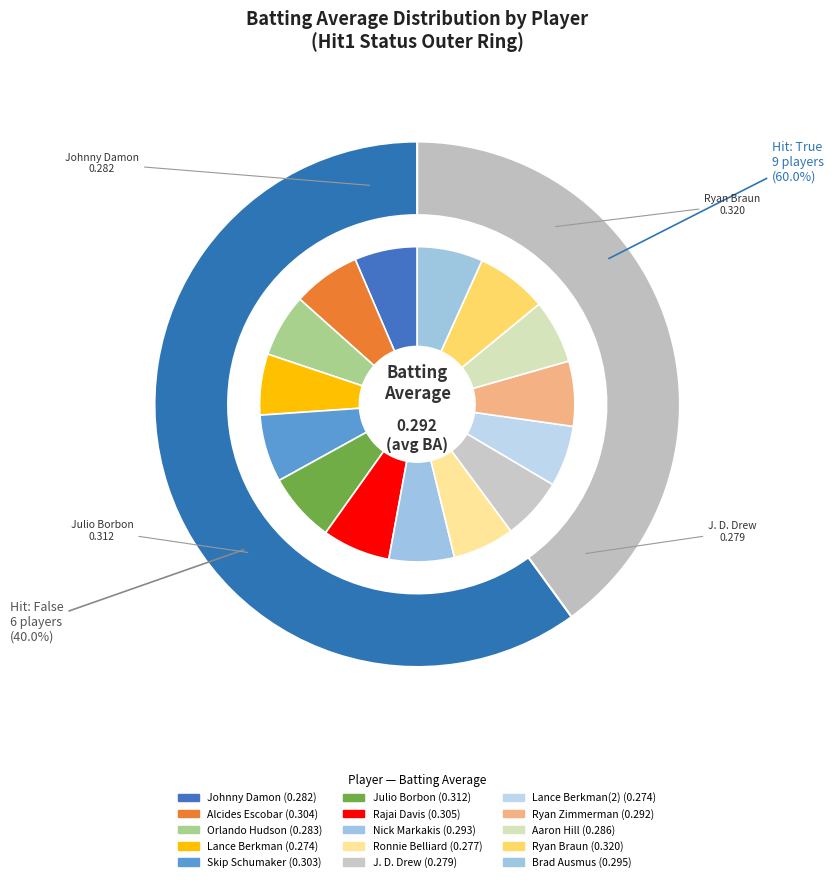

Is it true that J. D. Drew is 6% of the pie?

True